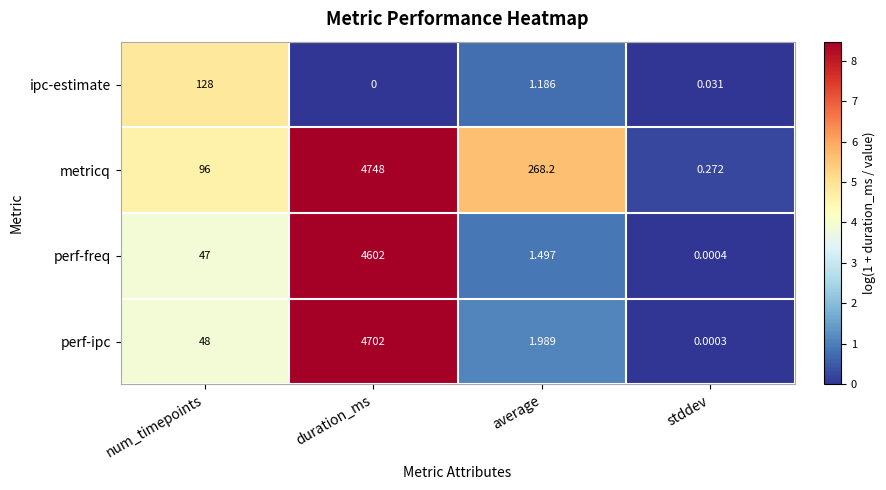

Which category has the lowest value across all series?

duration_ms